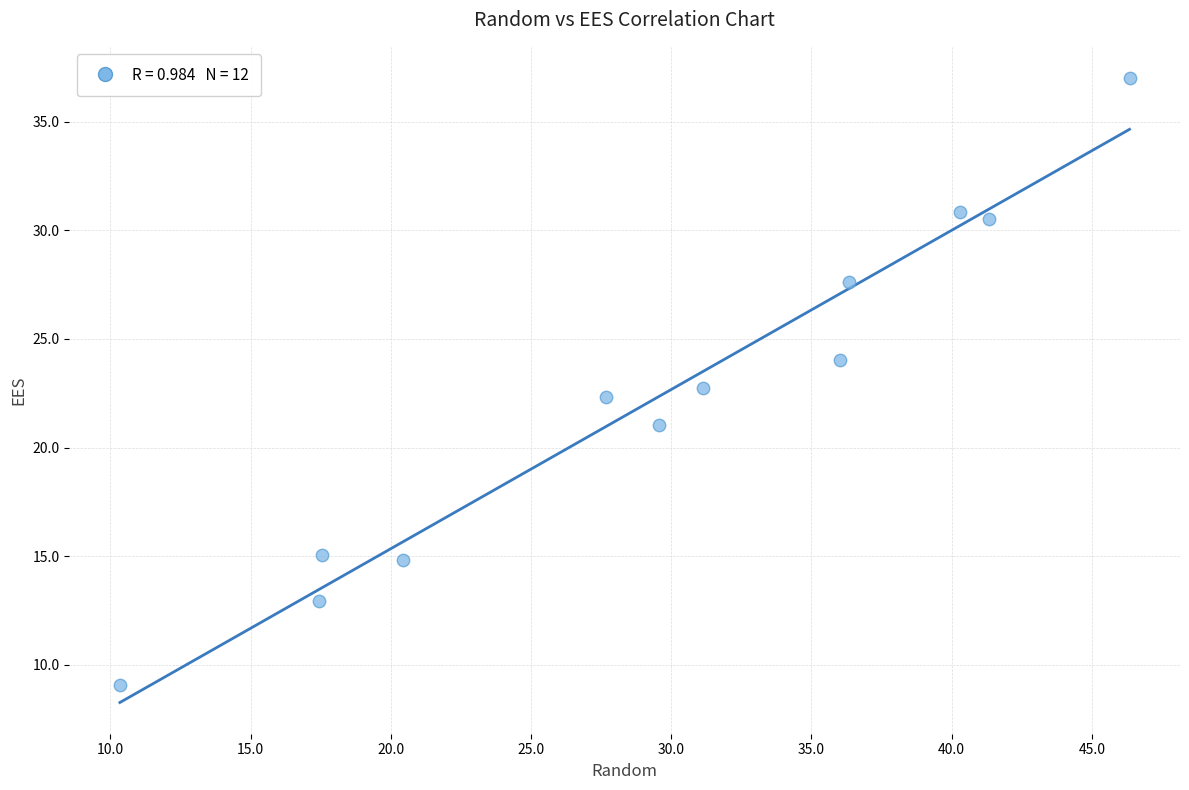

What is the average X value?

29.5